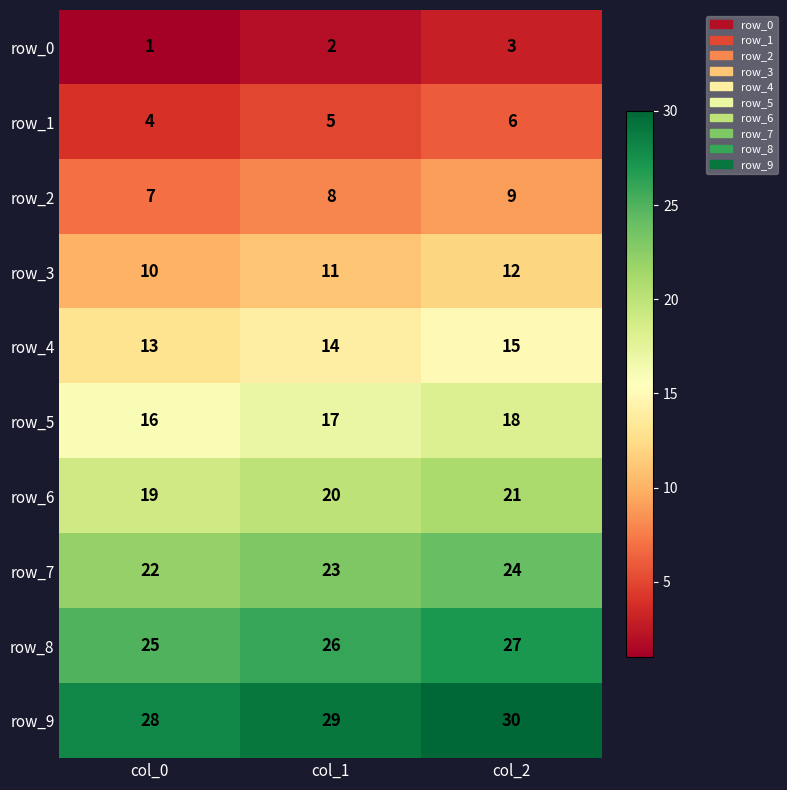

What is the spread (max minus min) of values at col_0?

27